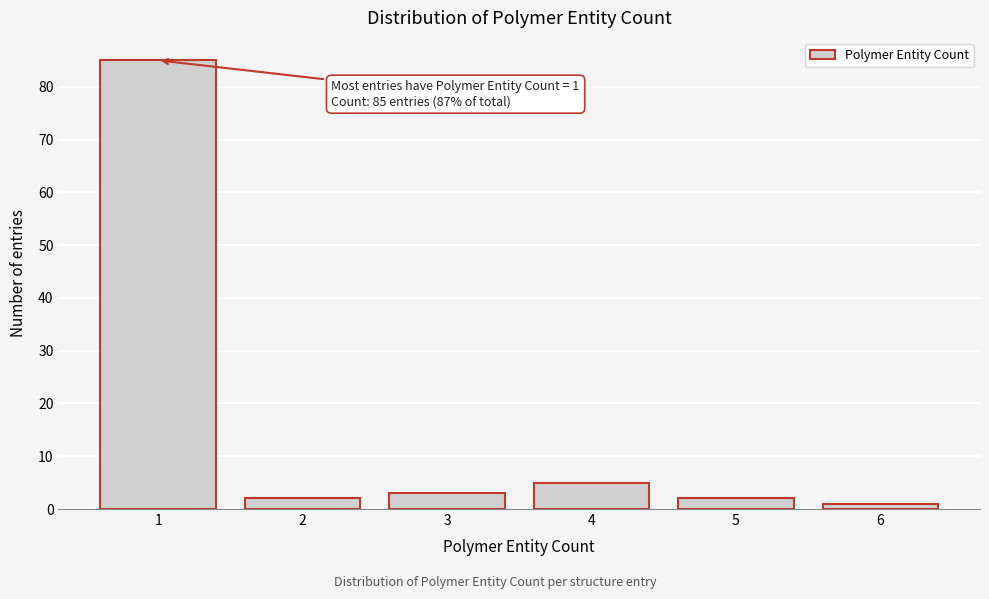

Reading left to right, transcribe all the data shown in this chart.

85	2	3	5	2	1